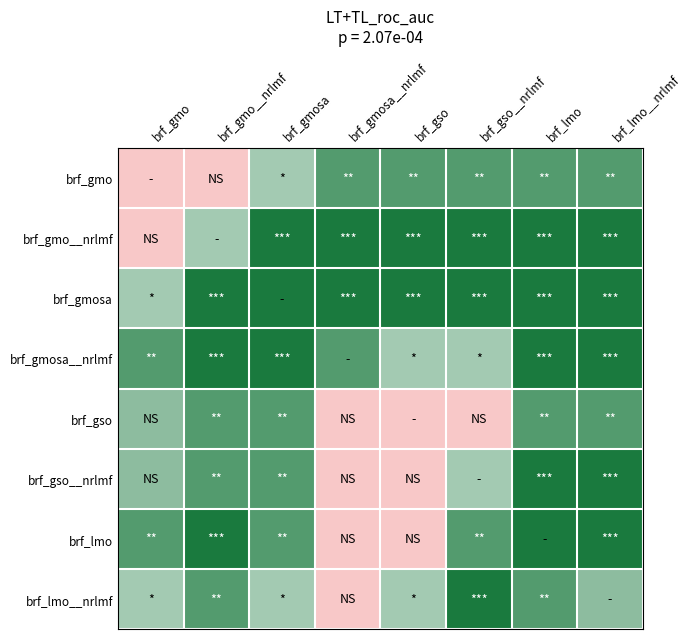

What is the difference between the highest and lowest values at brf_gso?

2.0